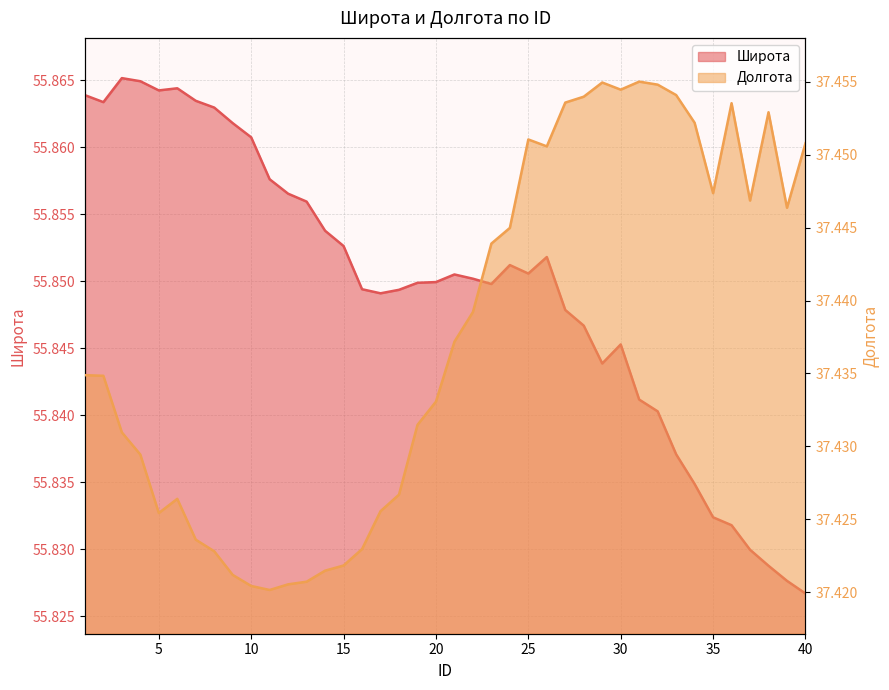

Between 16 and 20, which series saw the biggest shift?

Долгота